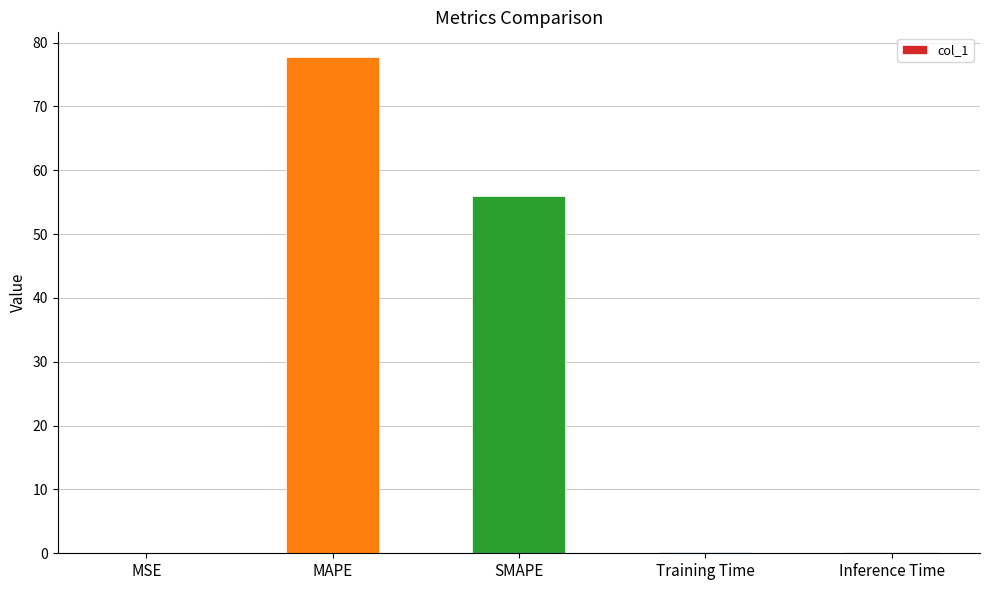

What is the maximum value shown in the chart?

77.7